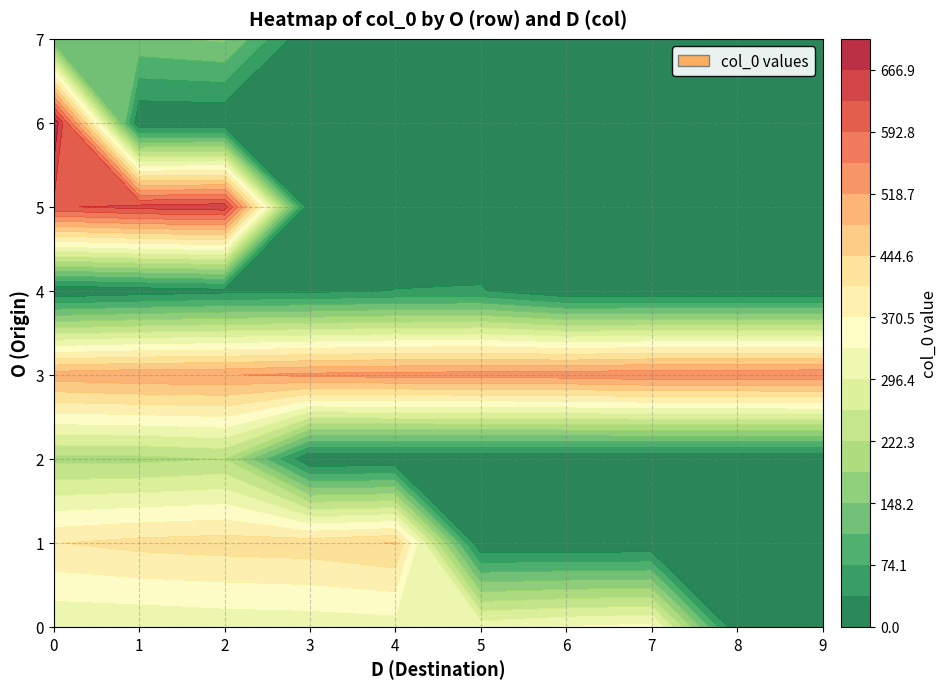

Which category has the lowest value in the 6 series?

1